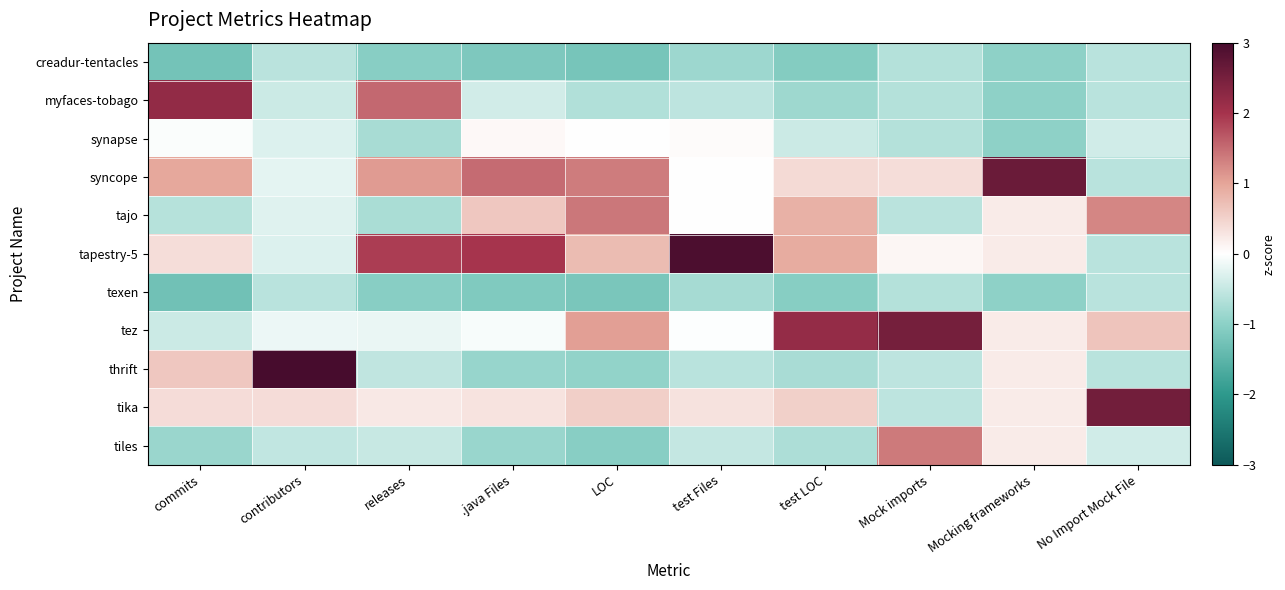

Reading right to left, extract all data points from this chart.

creadur-tentacles: No Import Mock File=-0.6	Mocking frameworks=-1.0	Mock imports=-0.7	test LOC=-1.1	test Files=-0.8	LOC=-1.2	.java Files=-1.1	releases=-1.0	contributors=-0.6	commits=-1.3
myfaces-tobago: No Import Mock File=-0.6	Mocking frameworks=-1.0	Mock imports=-0.7	test LOC=-0.8	test Files=-0.6	LOC=-0.7	.java Files=-0.4	releases=1.5	contributors=-0.5	commits=2.2
synapse: No Import Mock File=-0.4	Mocking frameworks=-1.0	Mock imports=-0.7	test LOC=-0.5	test Files=0.0	LOC=-0.0	.java Files=0.1	releases=-0.8	contributors=-0.3	commits=-0.0
syncope: No Import Mock File=-0.6	Mocking frameworks=2.6	Mock imports=0.4	test LOC=0.4	test Files=0.0	LOC=1.4	.java Files=1.5	releases=1.1	contributors=-0.2	commits=1.0
tajo: No Import Mock File=1.3	Mocking frameworks=0.2	Mock imports=-0.6	test LOC=0.9	test Files=0.0	LOC=1.4	.java Files=0.6	releases=-0.7	contributors=-0.3	commits=-0.6
tapestry-5: No Import Mock File=-0.6	Mocking frameworks=0.2	Mock imports=0.1	test LOC=0.9	test Files=2.9	LOC=0.7	.java Files=2.0	releases=1.9	contributors=-0.3	commits=0.4
texen: No Import Mock File=-0.6	Mocking frameworks=-1.0	Mock imports=-0.7	test LOC=-1.0	test Files=-0.8	LOC=-1.2	.java Files=-1.1	releases=-1.0	contributors=-0.6	commits=-1.3
tez: No Import Mock File=0.6	Mocking frameworks=0.2	Mock imports=2.5	test LOC=2.2	test Files=-0.0	LOC=1.0	.java Files=-0.1	releases=-0.2	contributors=-0.2	commits=-0.4
thrift: No Import Mock File=-0.6	Mocking frameworks=0.2	Mock imports=-0.6	test LOC=-0.7	test Files=-0.6	LOC=-0.9	.java Files=-0.9	releases=-0.5	contributors=3.1	commits=0.6
tika: No Import Mock File=2.5	Mocking frameworks=0.2	Mock imports=-0.6	test LOC=0.5	test Files=0.3	LOC=0.5	.java Files=0.3	releases=0.3	contributors=0.4	commits=0.4
tiles: No Import Mock File=-0.4	Mocking frameworks=0.2	Mock imports=1.4	test LOC=-0.7	test Files=-0.5	LOC=-1.0	.java Files=-0.9	releases=-0.5	contributors=-0.5	commits=-0.9